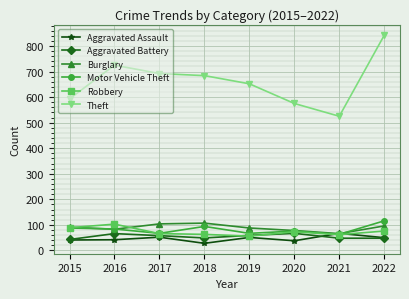

Which series has the largest range (max minus min)?

Theft